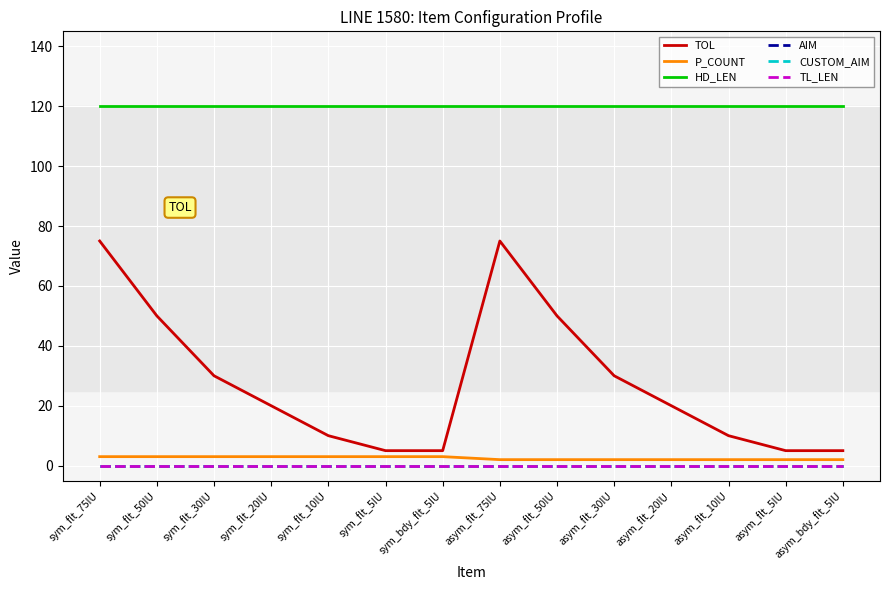

What is the value of the HD_LEN point at the 5th from the left?

120